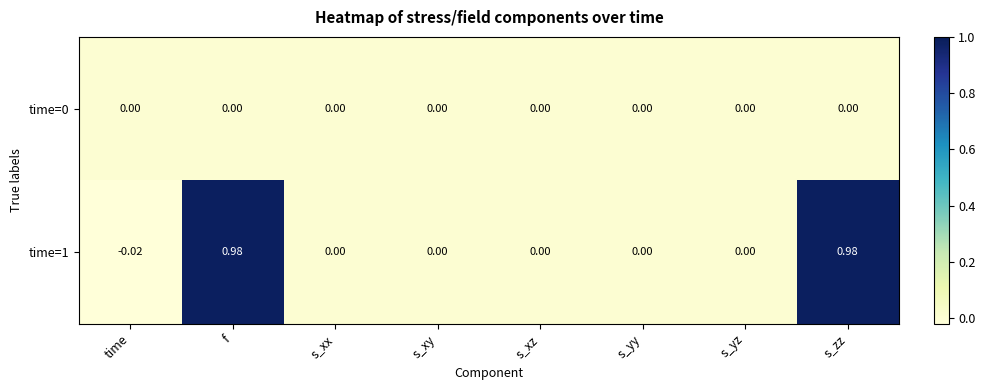

At which label does time=1 reach its minimum?

time